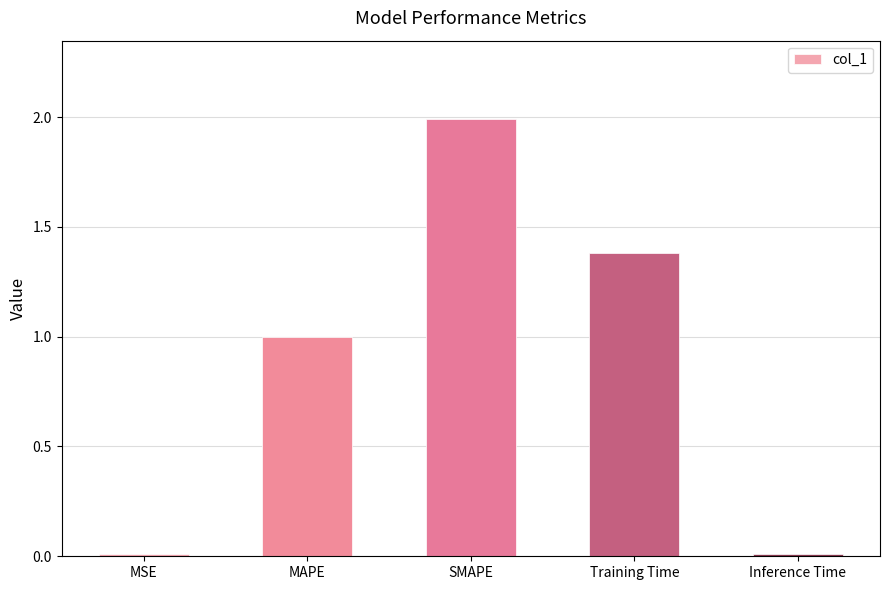

What is the approximate value at MAPE?

1.0